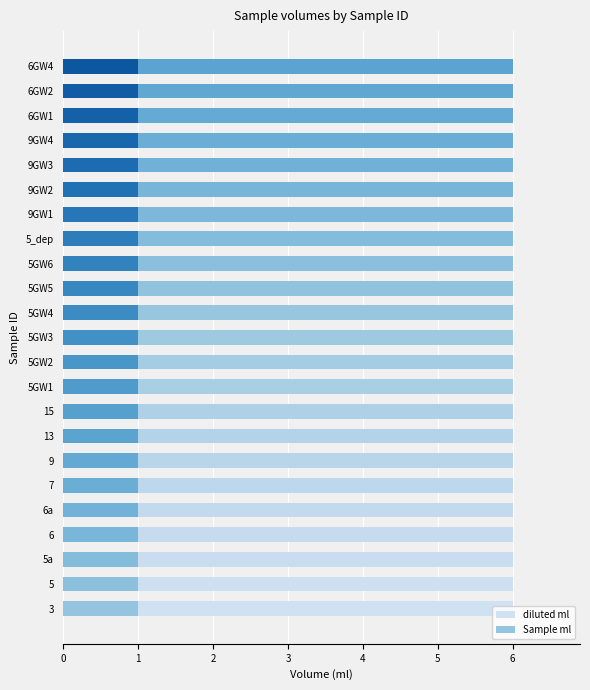

Where is diluted ml nearest to the value 6?

3